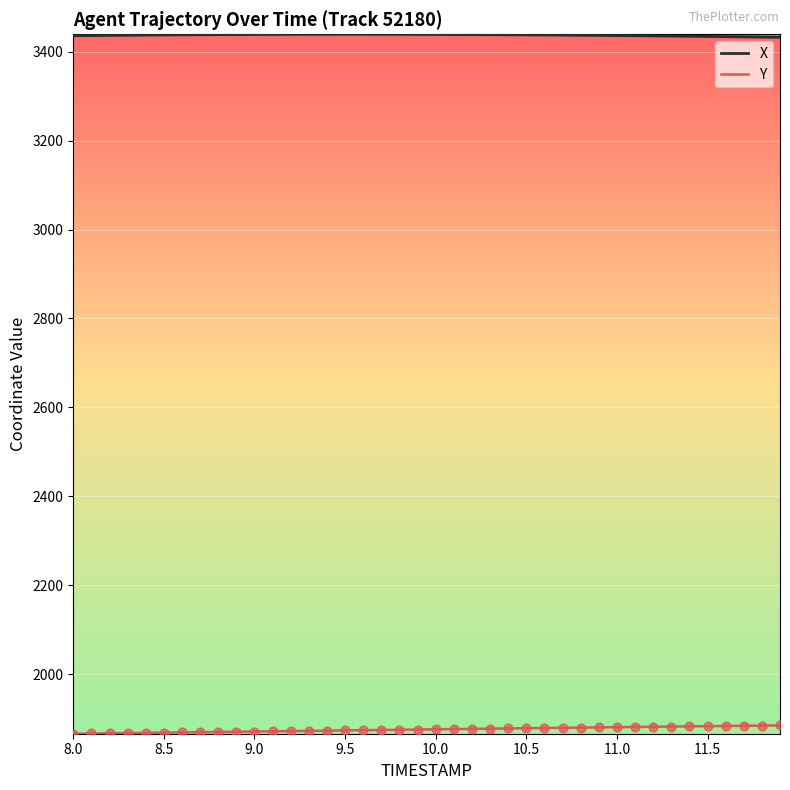

Which series has the largest total across all categories?

X